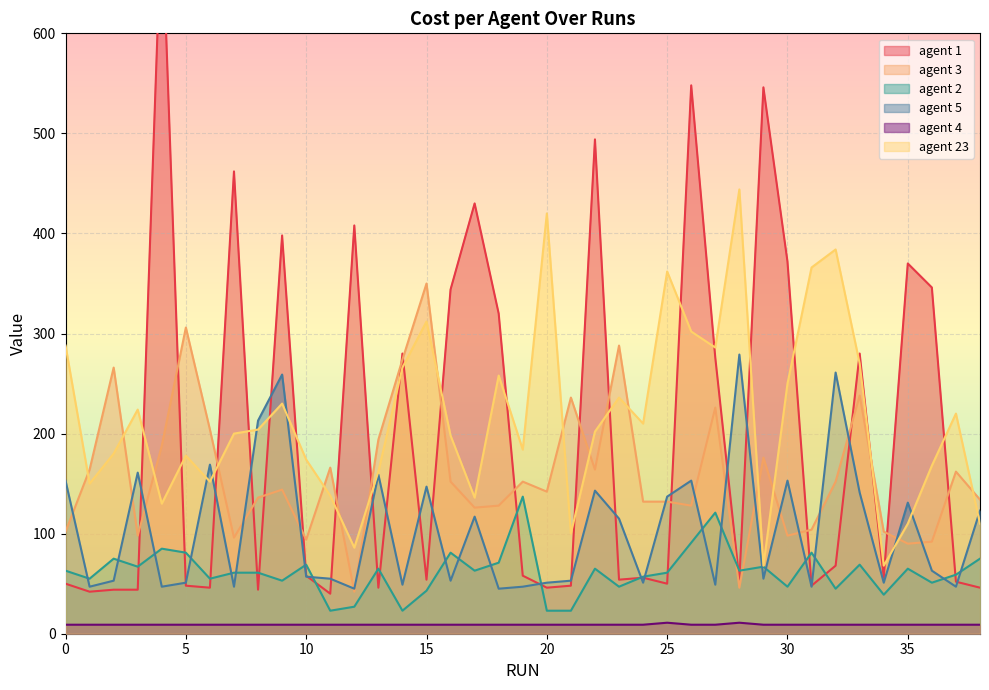

Does the chart display data point markers on the line(s)?

No